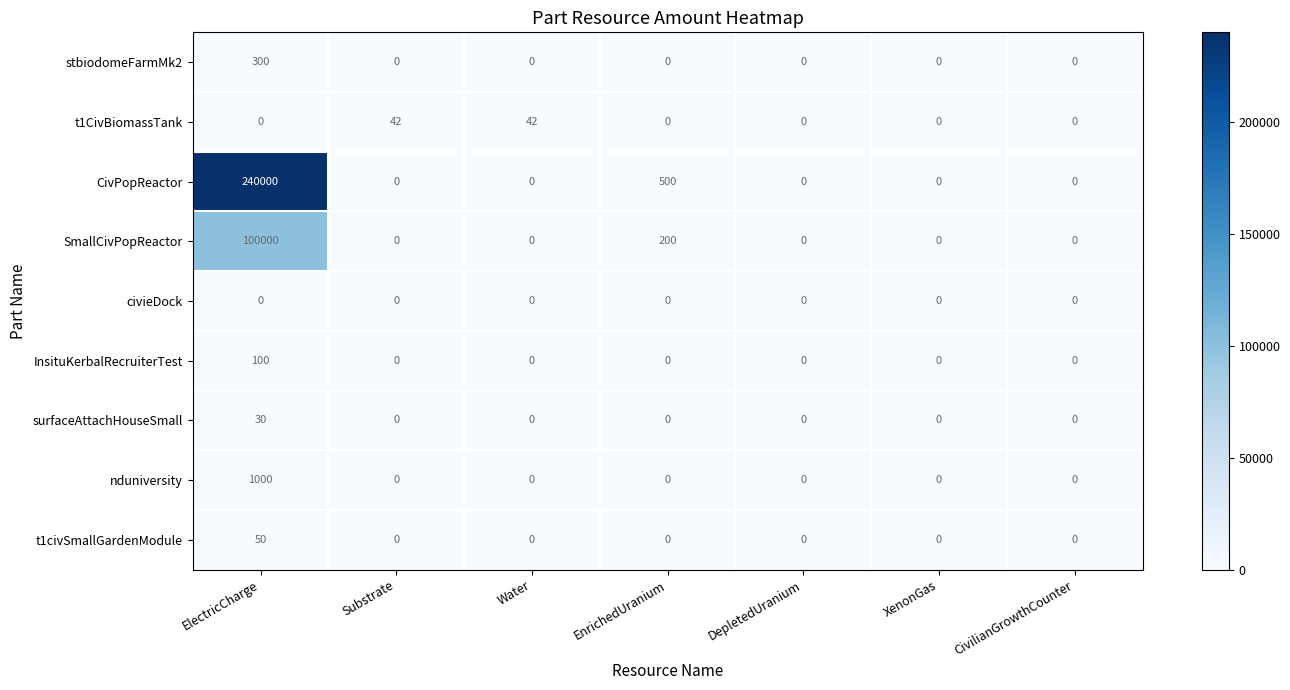

Rank the series by their maximum value, from highest to lowest.

CivPopReactor, SmallCivPopReactor, nduniversity, stbiodomeFarmMk2, InsituKerbalRecruiterTest, t1civSmallGardenModule, t1CivBiomassTank, surfaceAttachHouseSmall, civieDock